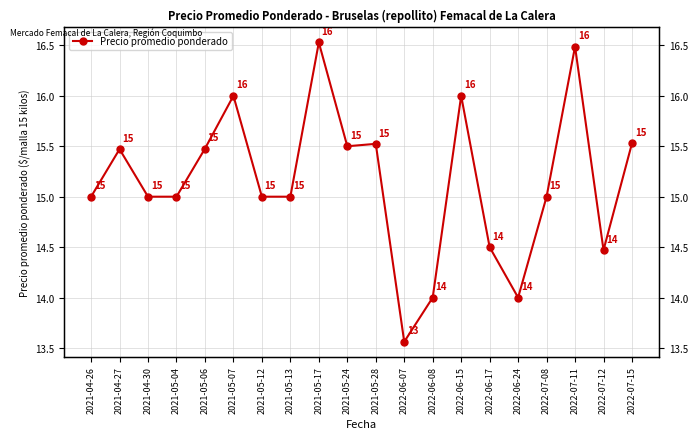

What is the maximum value shown in the chart?

16529